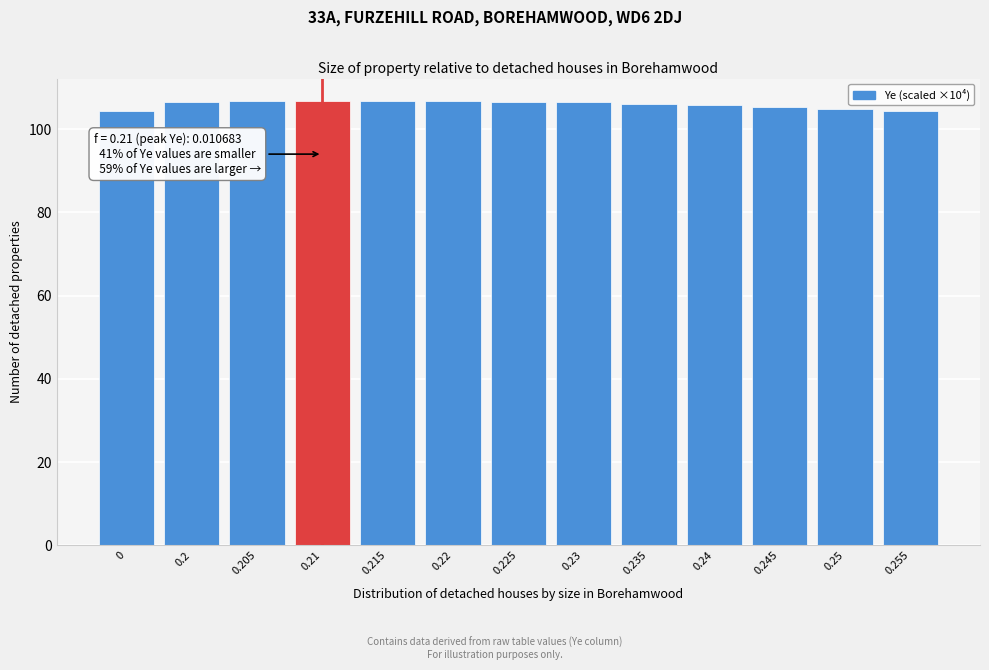

What is the ratio of the value at 0.255 to the value at 0.235?

1.0